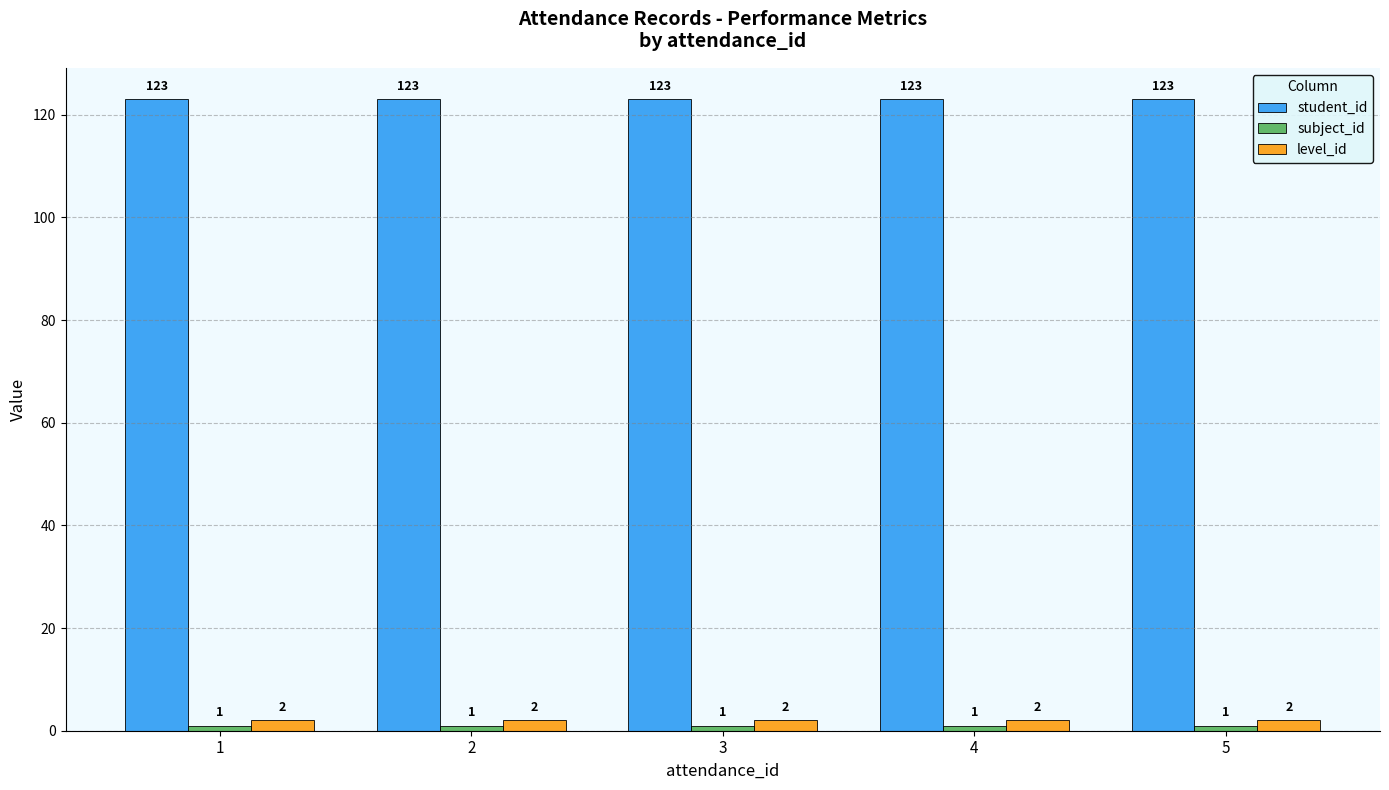

What is the greatest value displayed?

123